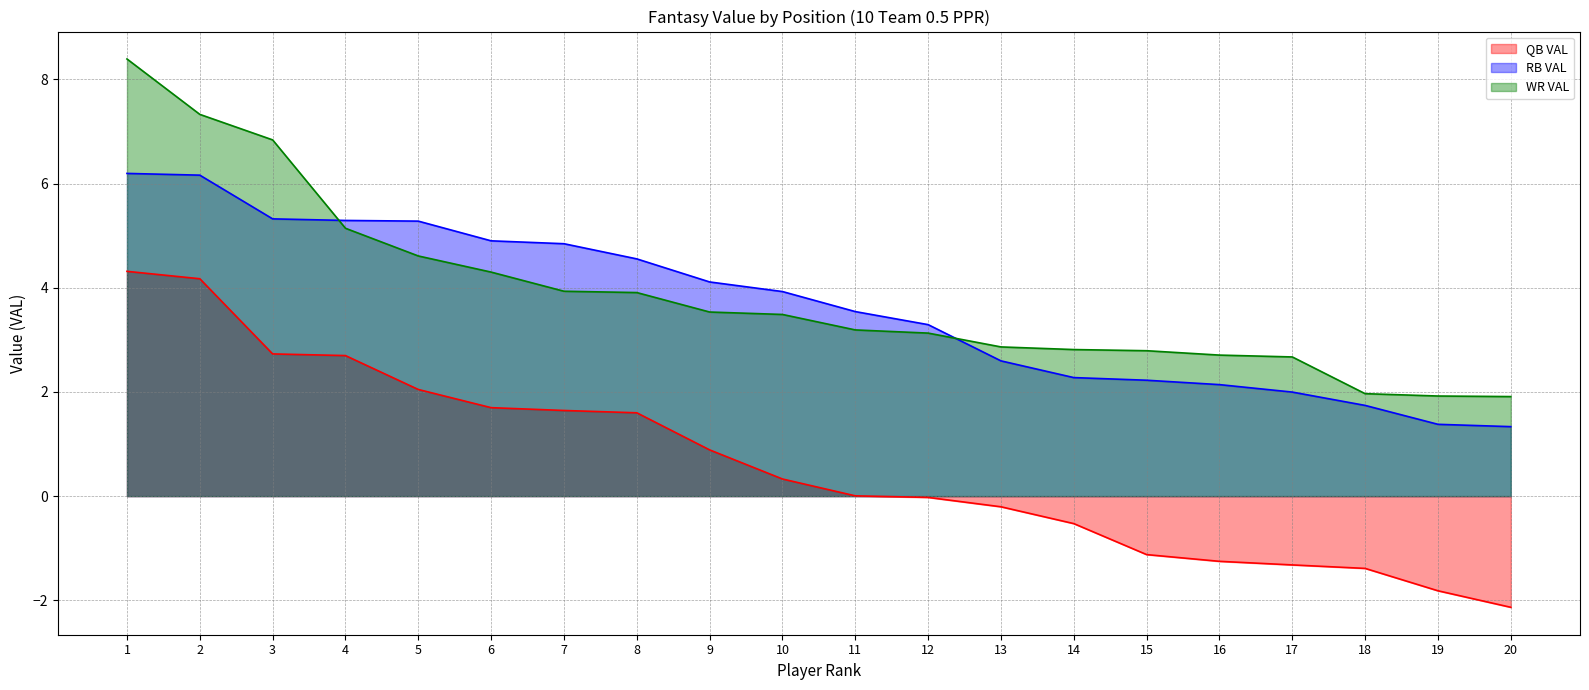

Does the chart have visible grid lines?

Yes